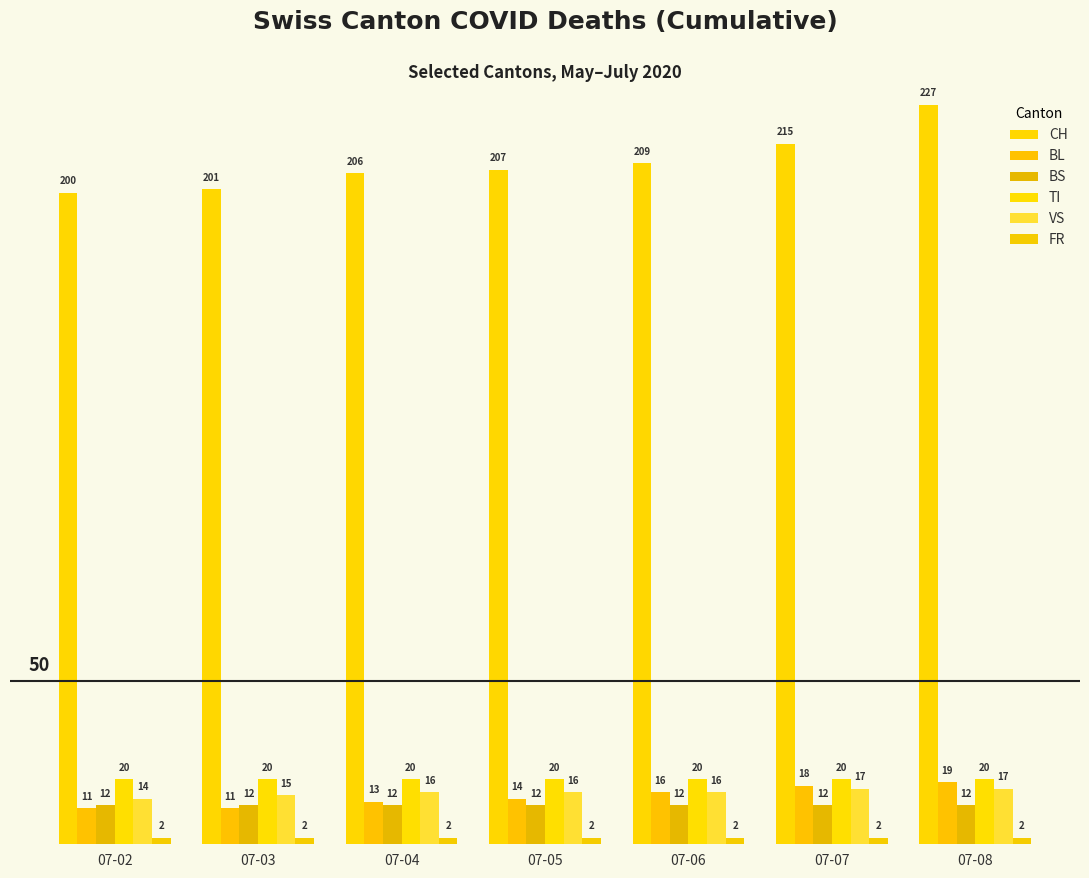

What is the value of the VS bar at the 7th from the left?

17